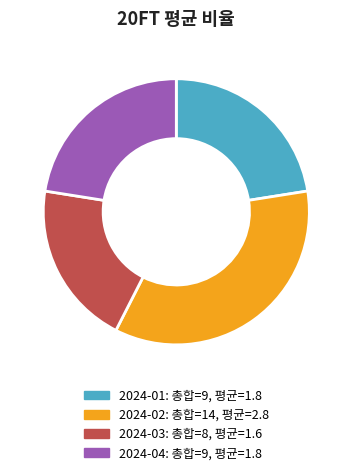

Approximately how many times larger is the value at 2024-01 compared to 2024-03?

1.1